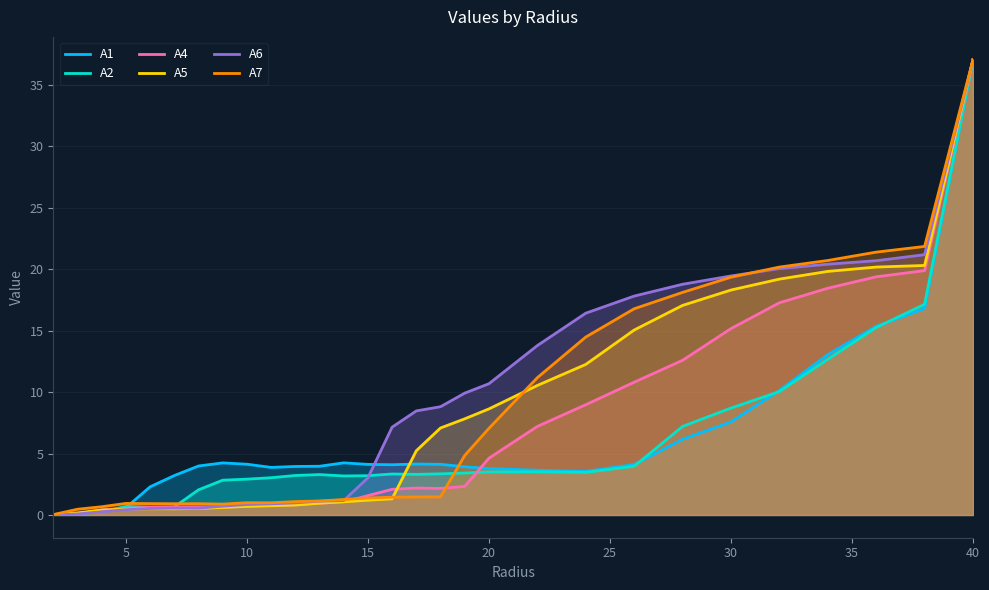

What is the value of the A1 point at the 4th from the left?

0.6